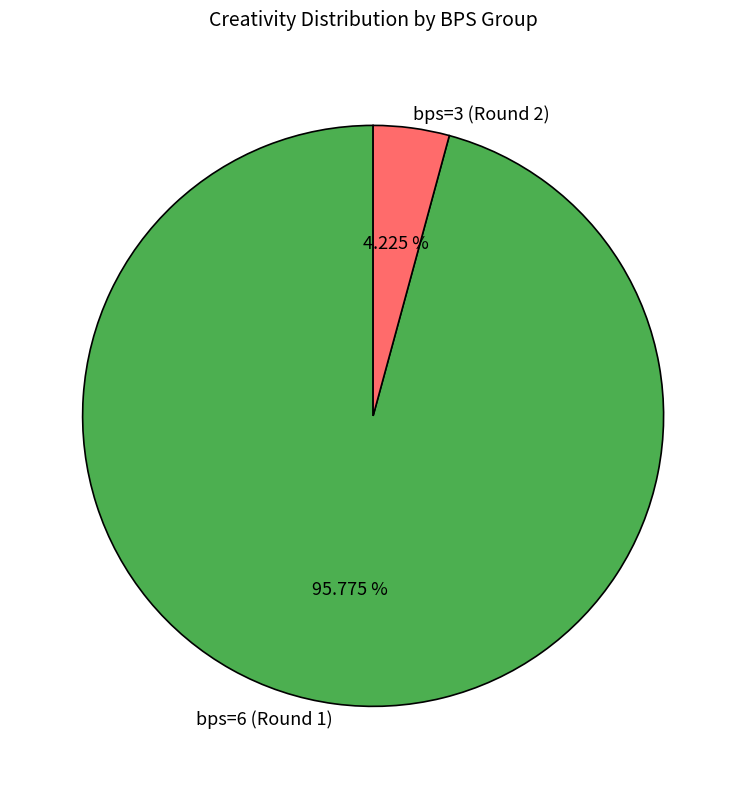

What portion of the pie excludes bps=3 (Round 2)?

95.8%